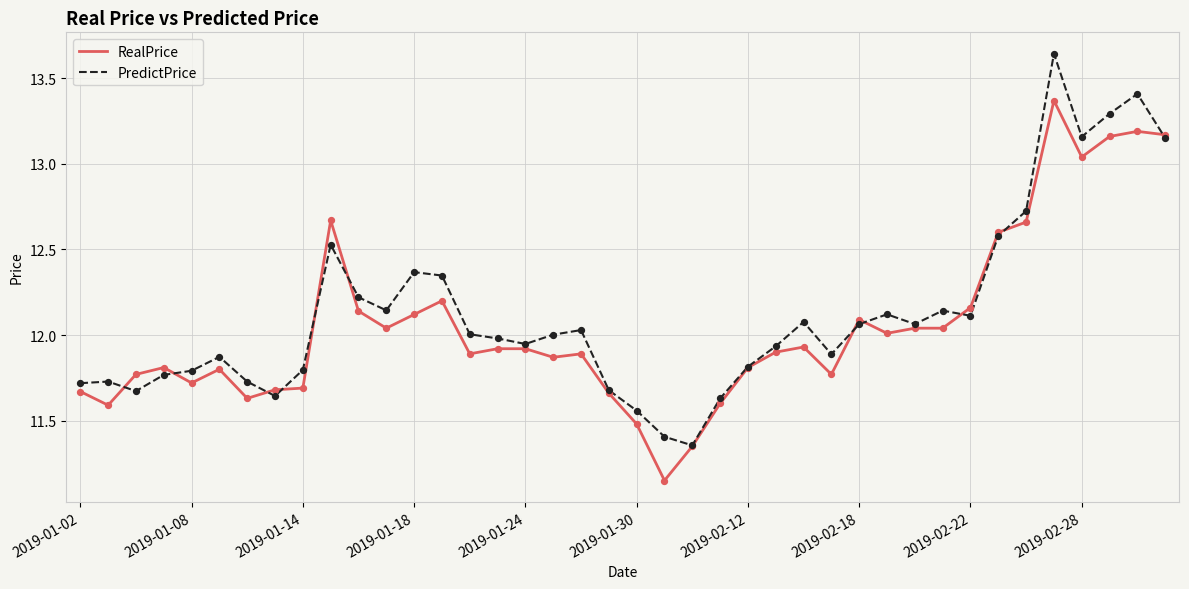

At how many categories does at least one series exceed 11?

40